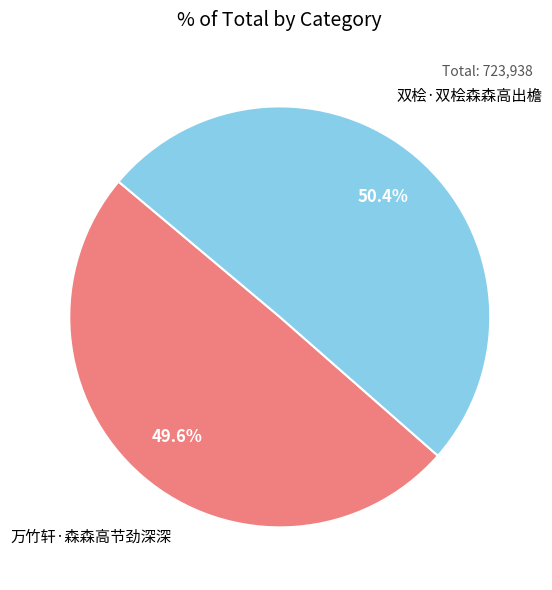

Is there any slice that represents more than half of the pie?

Yes